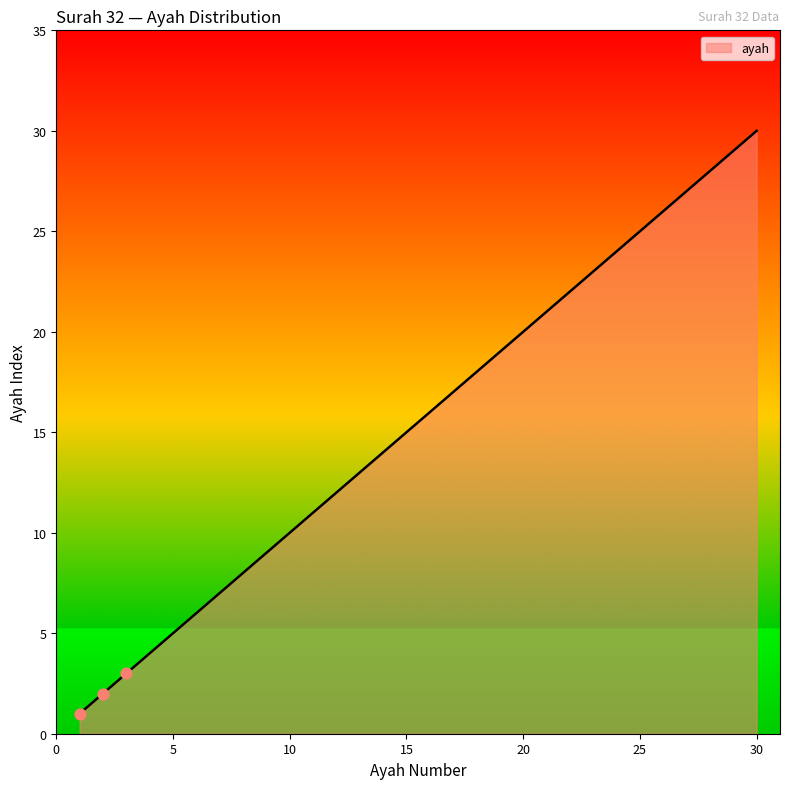

What is the maximum value shown in the chart?

30